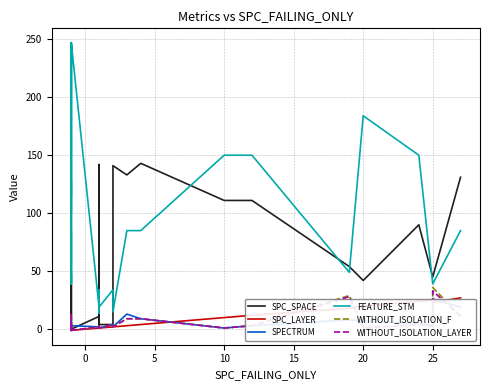

The value of WITHOUT_ISOLATION_LAYER at 27 is 16. True or false?

False